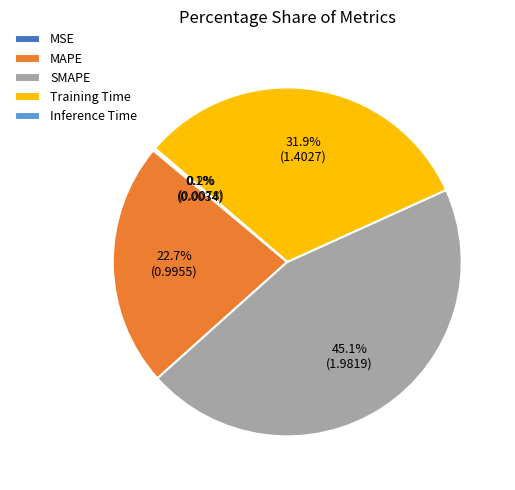

What is the largest slice in the pie chart?

SMAPE